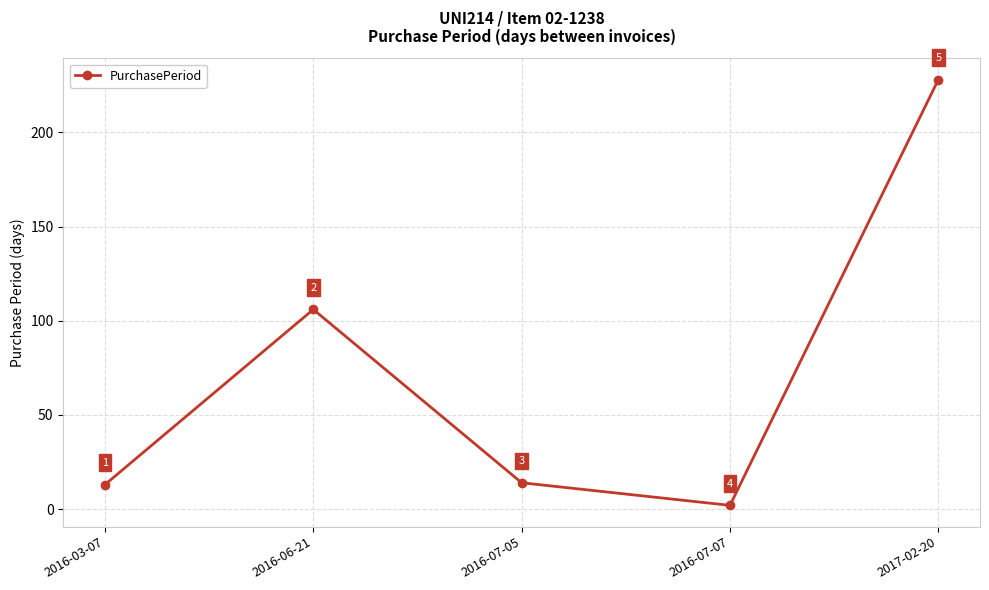

Where is the first local maximum?

2016-06-21